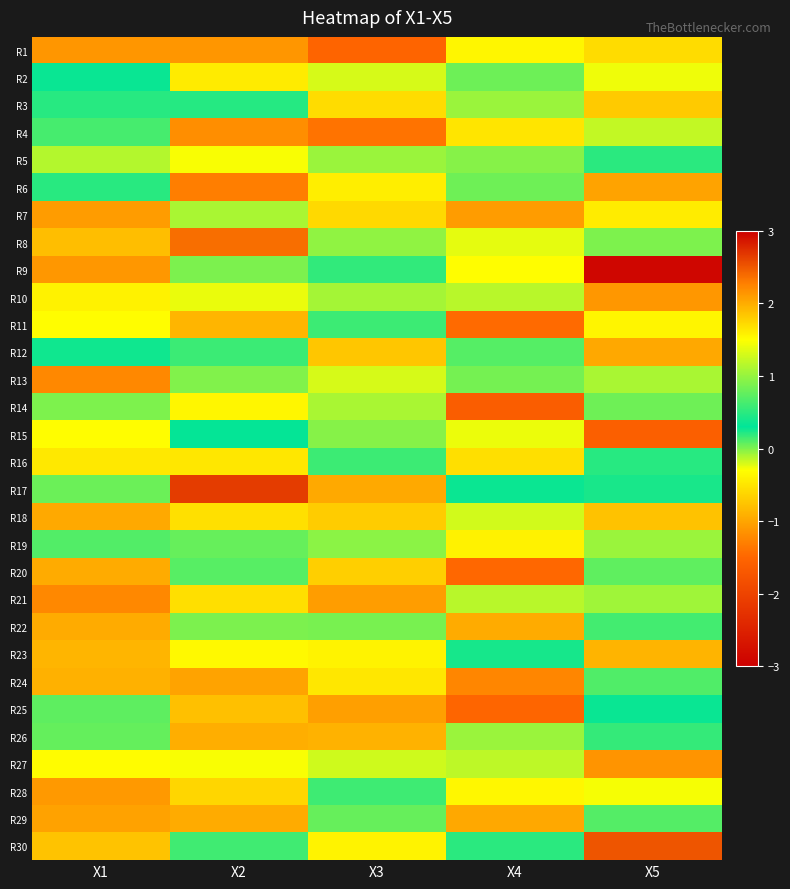

Which series changed the most between X2 and X5?

R9